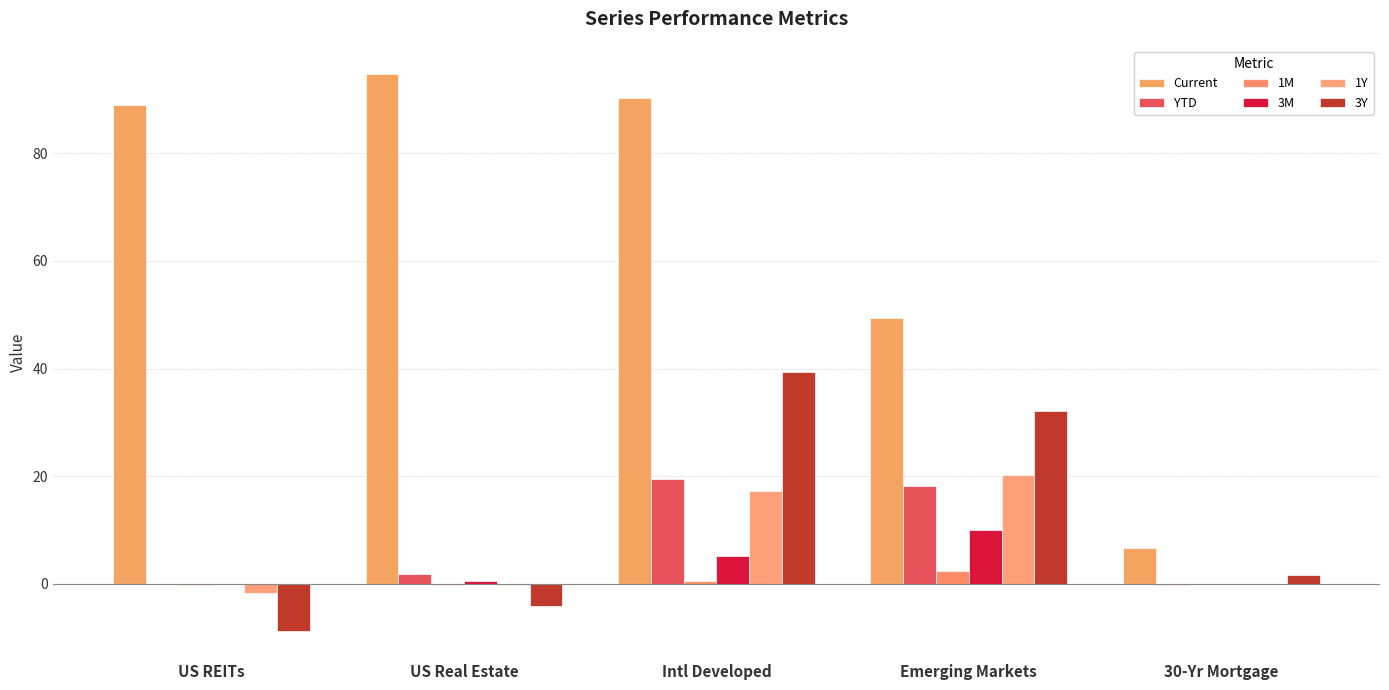

What is the value of the 3Y bar at the 5th from the left?

1.6